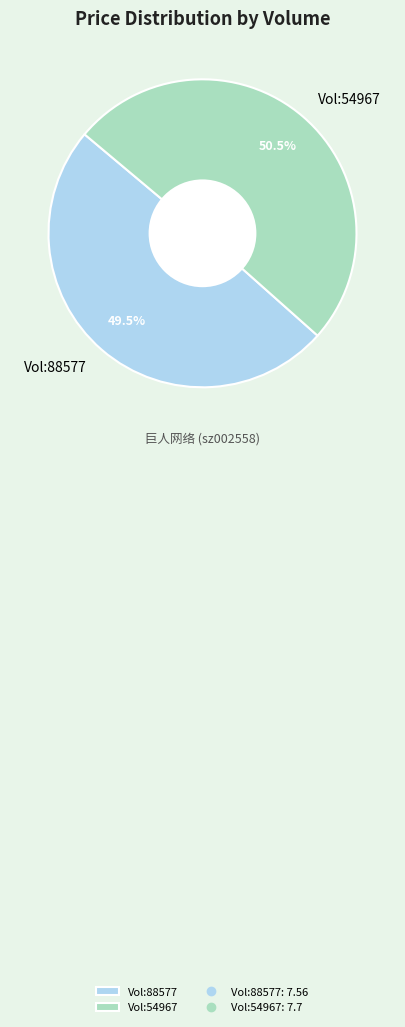

Which has a higher value, Vol:88577 or Vol:54967?

Vol:54967